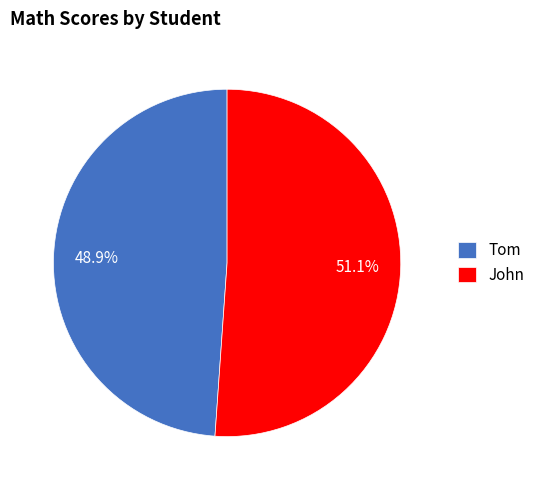

Count the number of slices in the pie.

2